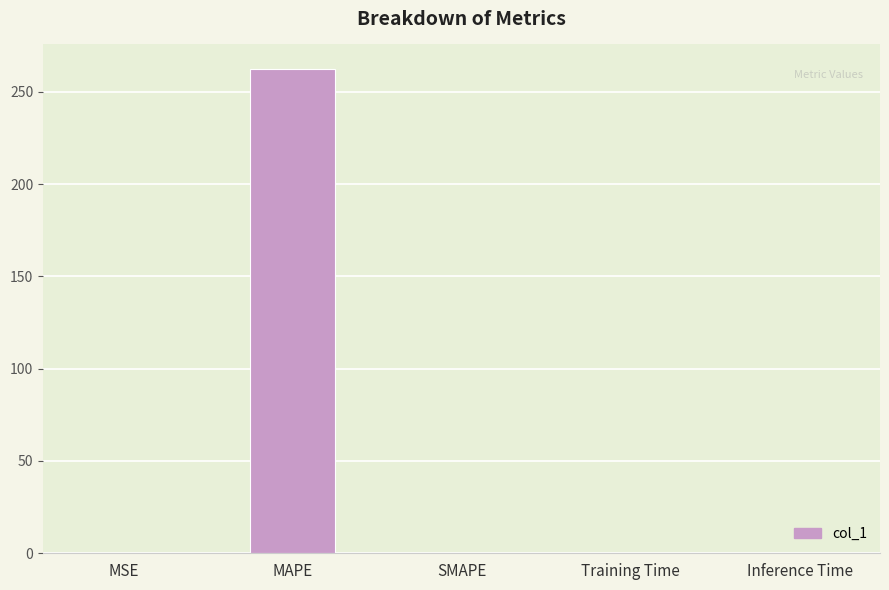

Which category has the highest value across all series?

MAPE